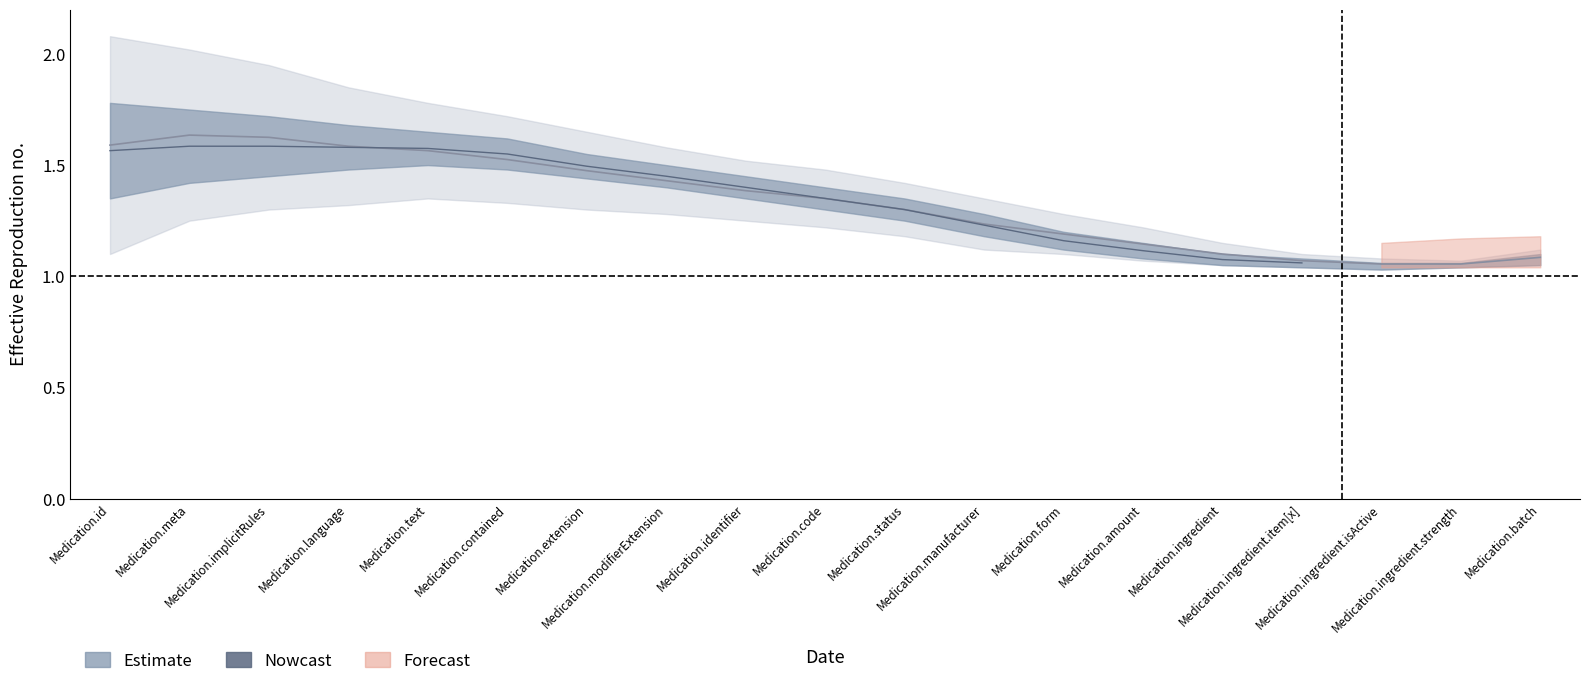

The value of Estimate_upper at Medication.status is 1.4. True or false?

True